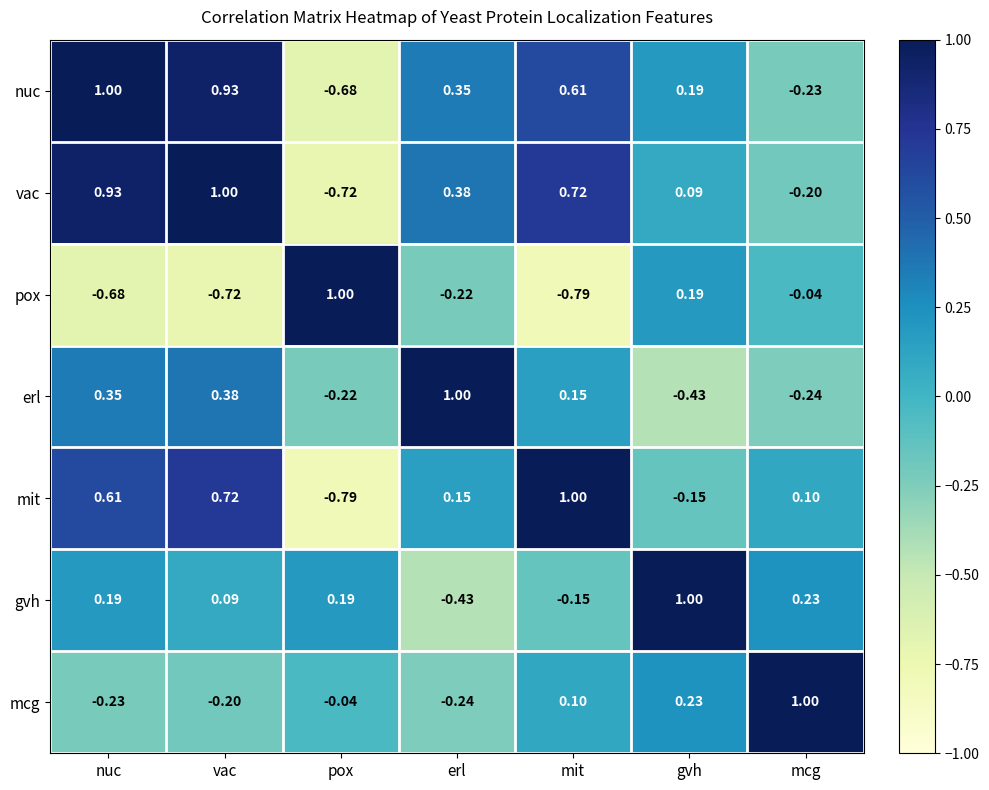

At vac, list the series in order from smallest to largest.

pox, mcg, gvh, erl, mit, nuc, vac